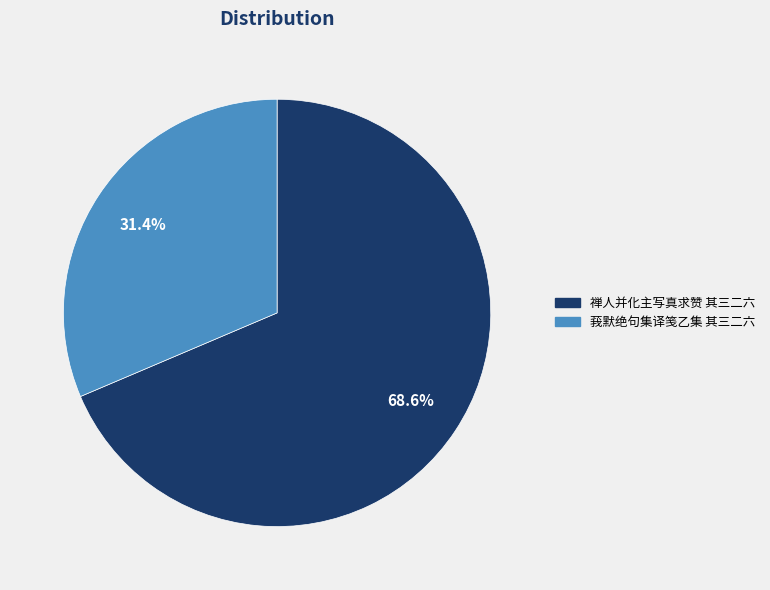

How many slices are in this pie chart?

2